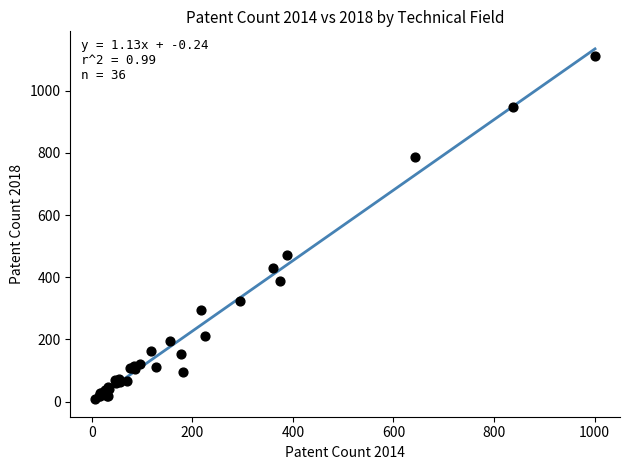

What Y value in the scatter plot is closest to 560?

471